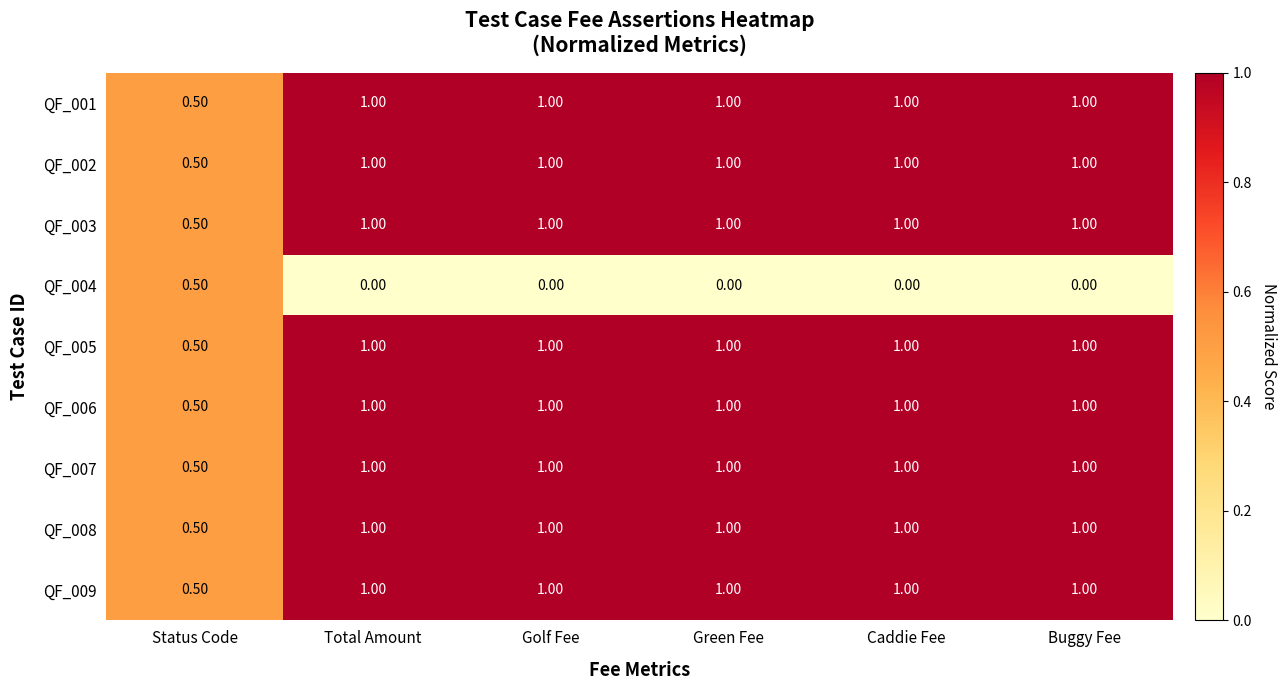

Which category has the lowest value in the QF_009 series?

Status Code